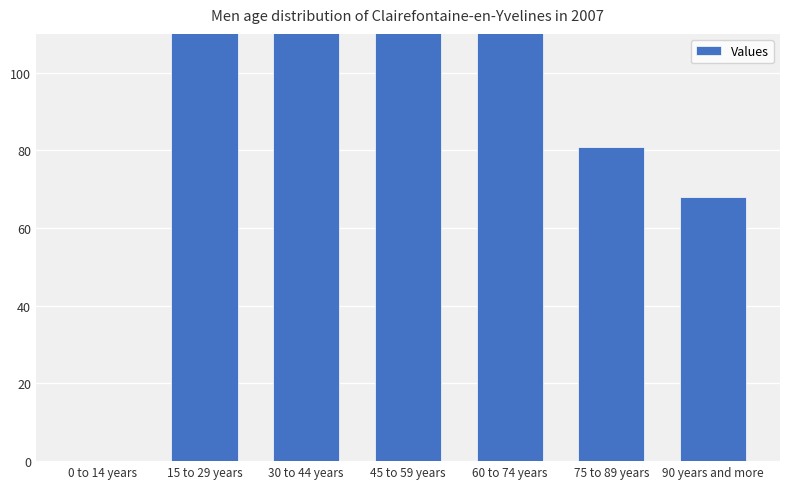

List the labels in order of value, smallest first.

0 to 14 years, 90 years and more, 75 to 89 years, 60 to 74 years, 15 to 29 years, 30 to 44 years, 45 to 59 years